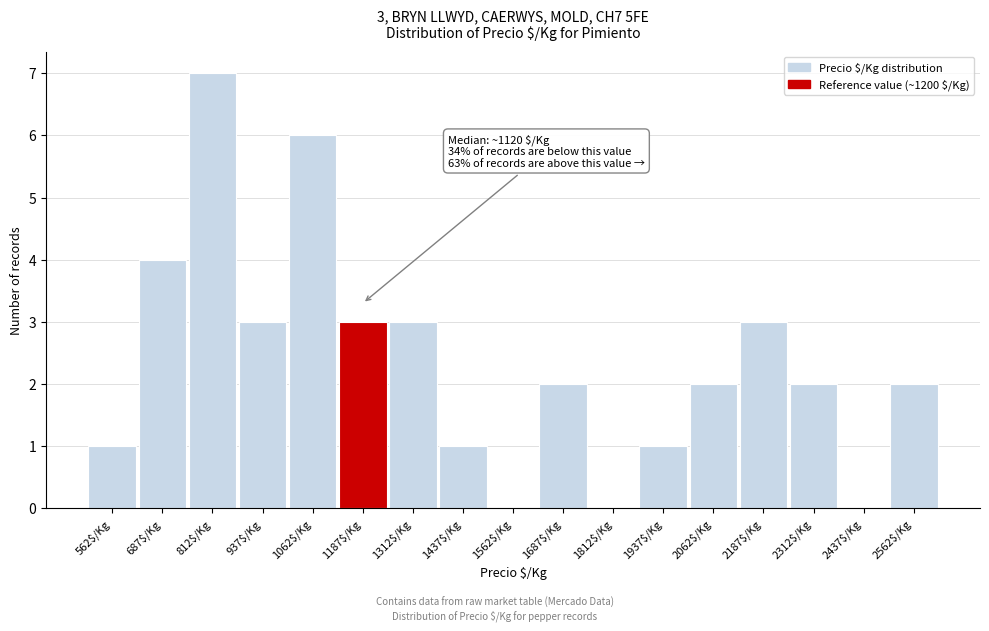

Over which range of the x-axis is the bar tallest?

750 to 875